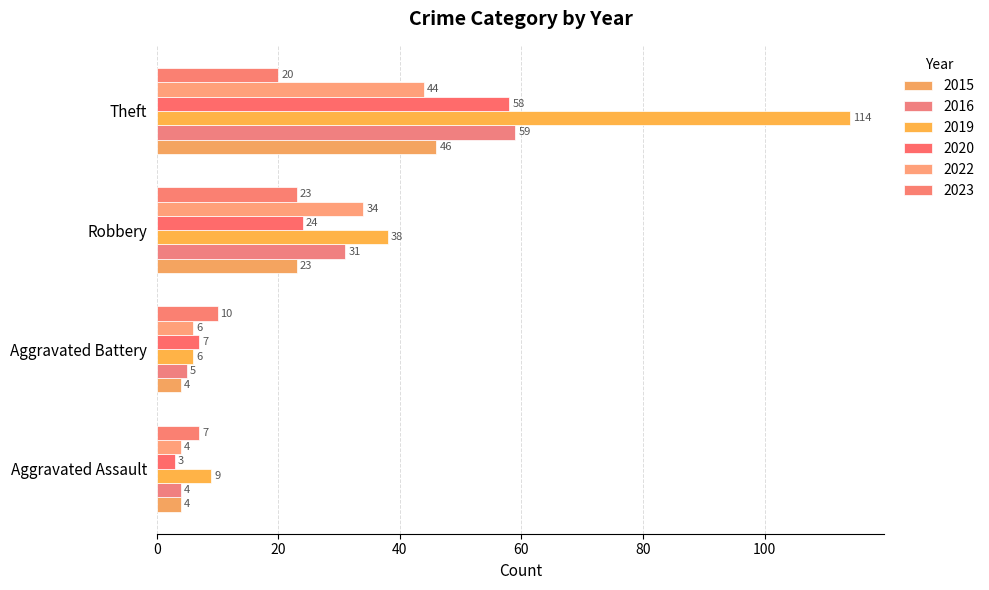

Count the number of data series in this chart.

6